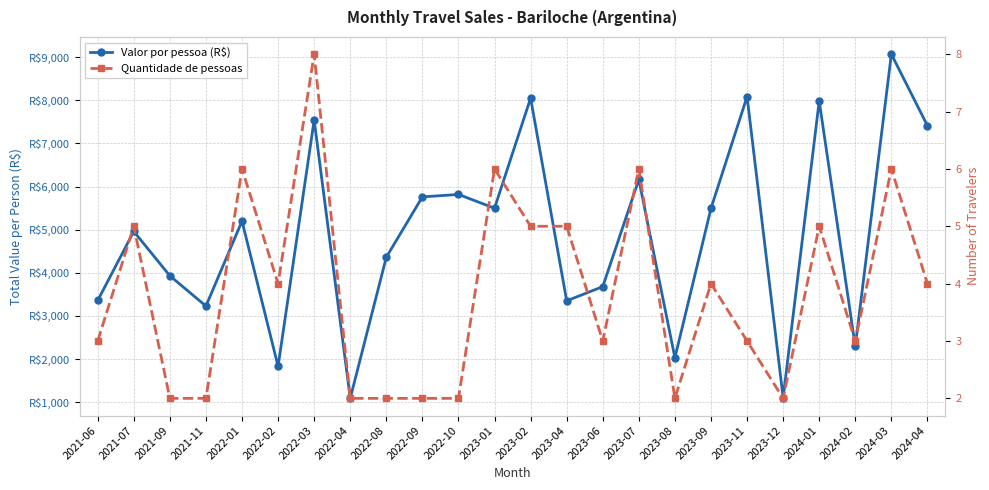

How many interior local valleys does the Valor por pessoa (R$) series have?

8